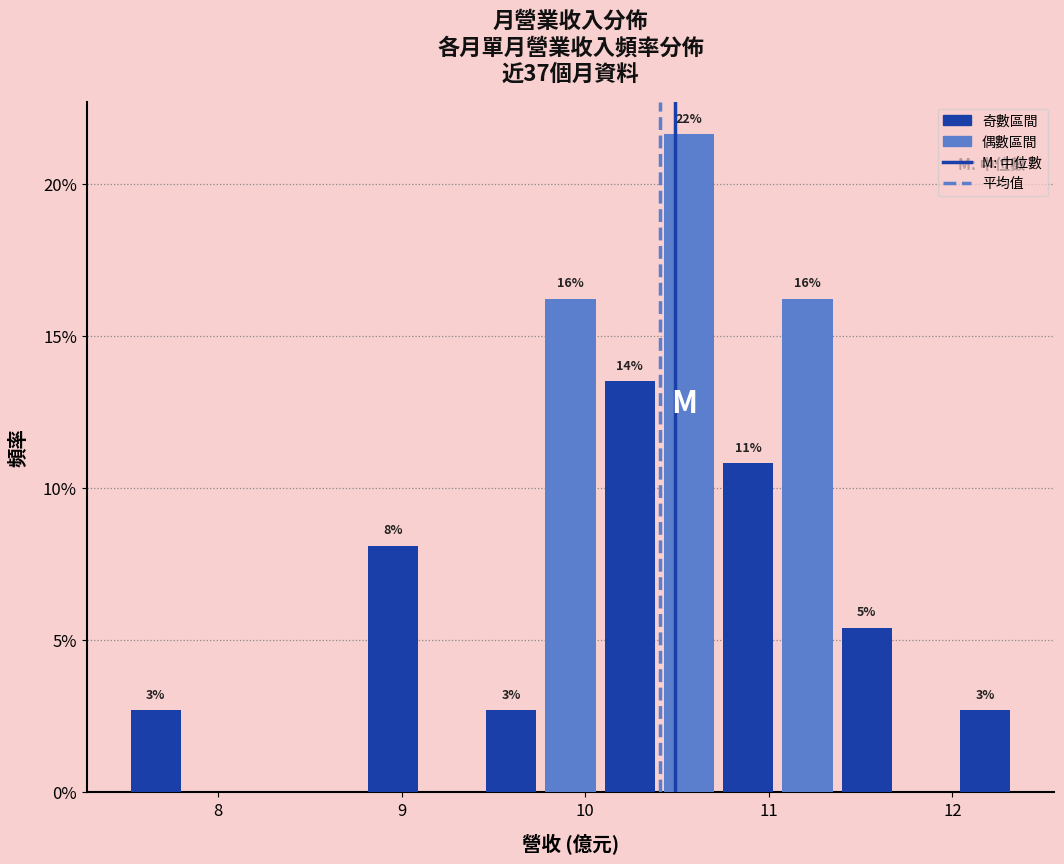

Read against the x-axis, roughly where is the centre of the tallest bar?

10.6